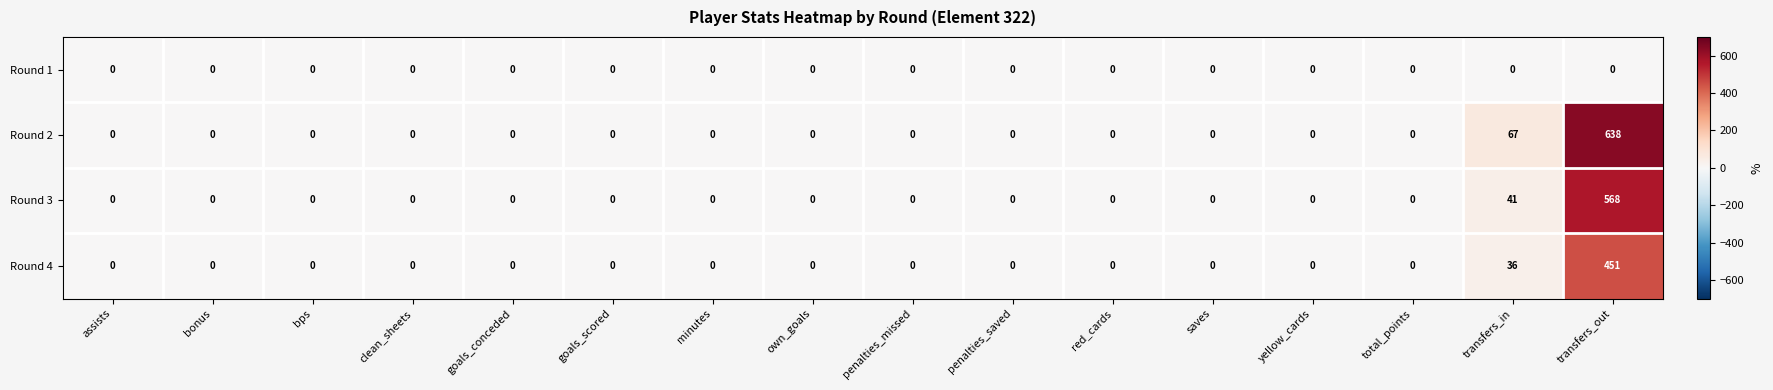

The value of Round 2 at yellow_cards is -194. True or false?

False